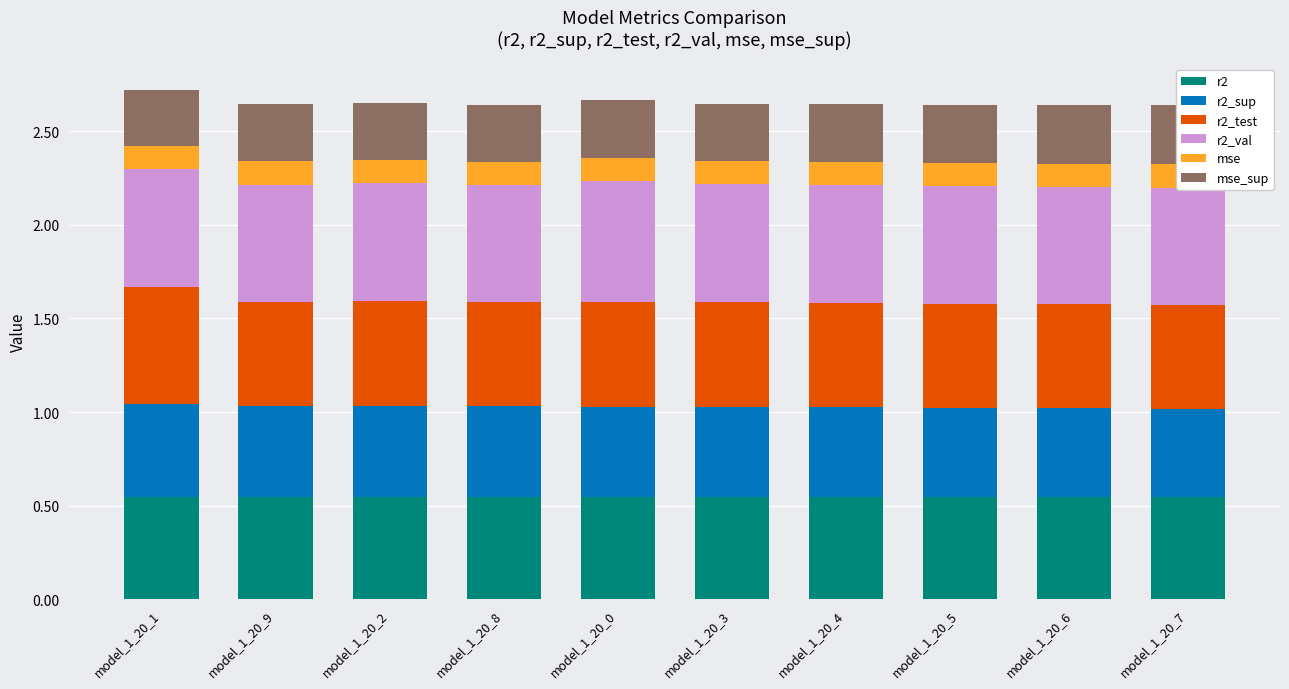

What are all the series names shown in the legend?

r2, r2_sup, r2_test, r2_val, mse, mse_sup